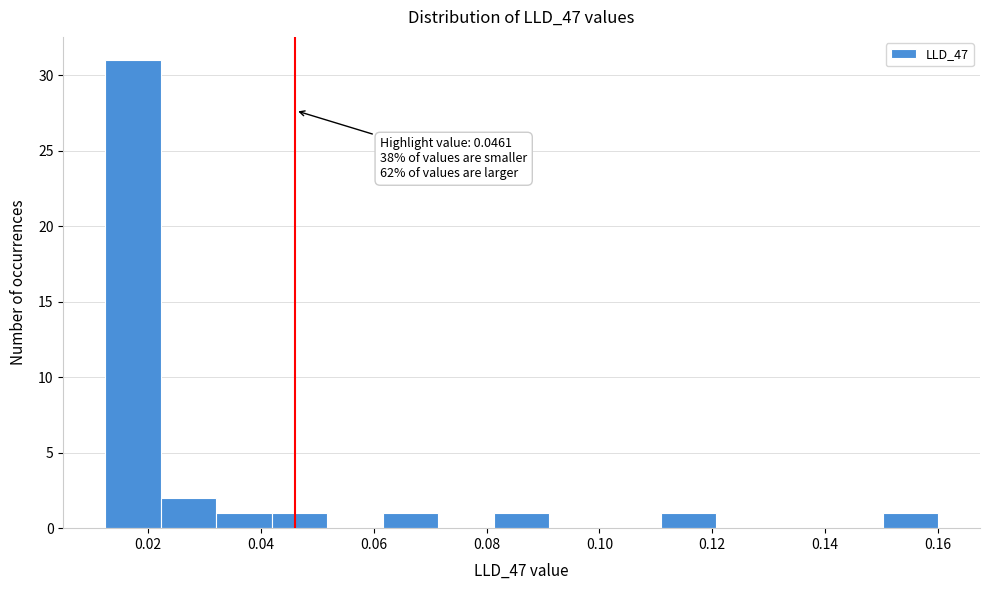

Over which range of the x-axis is the bar tallest?

0.012 to 0.022